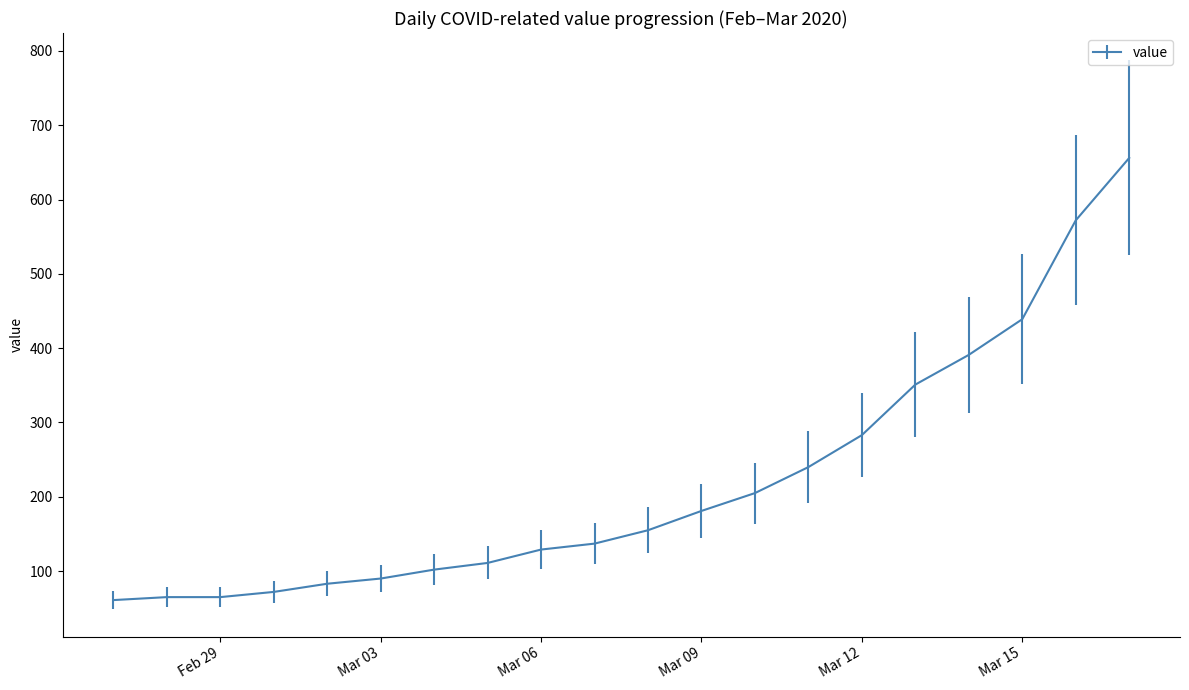

What is the minimum value shown in the chart?

61